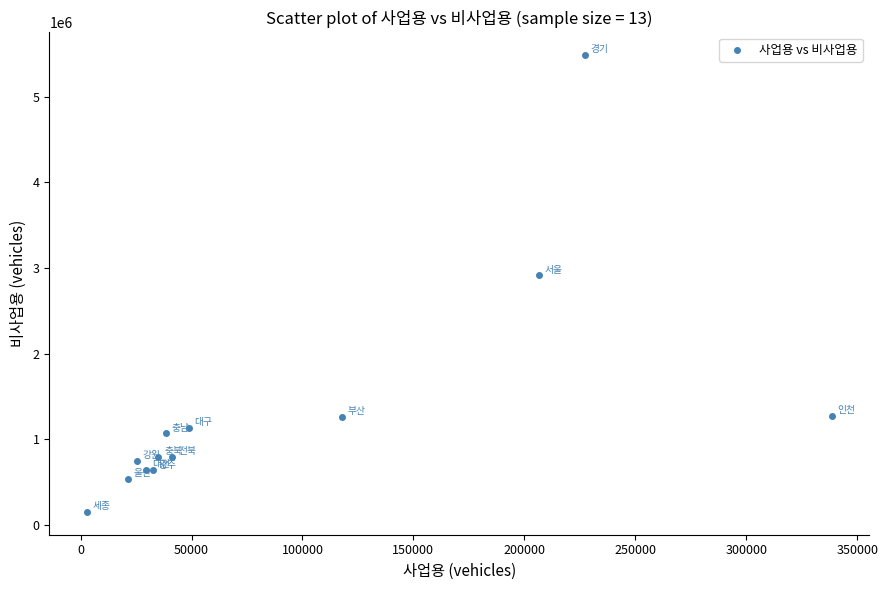

What Y value in the scatter plot is closest to 2819023?

2914507